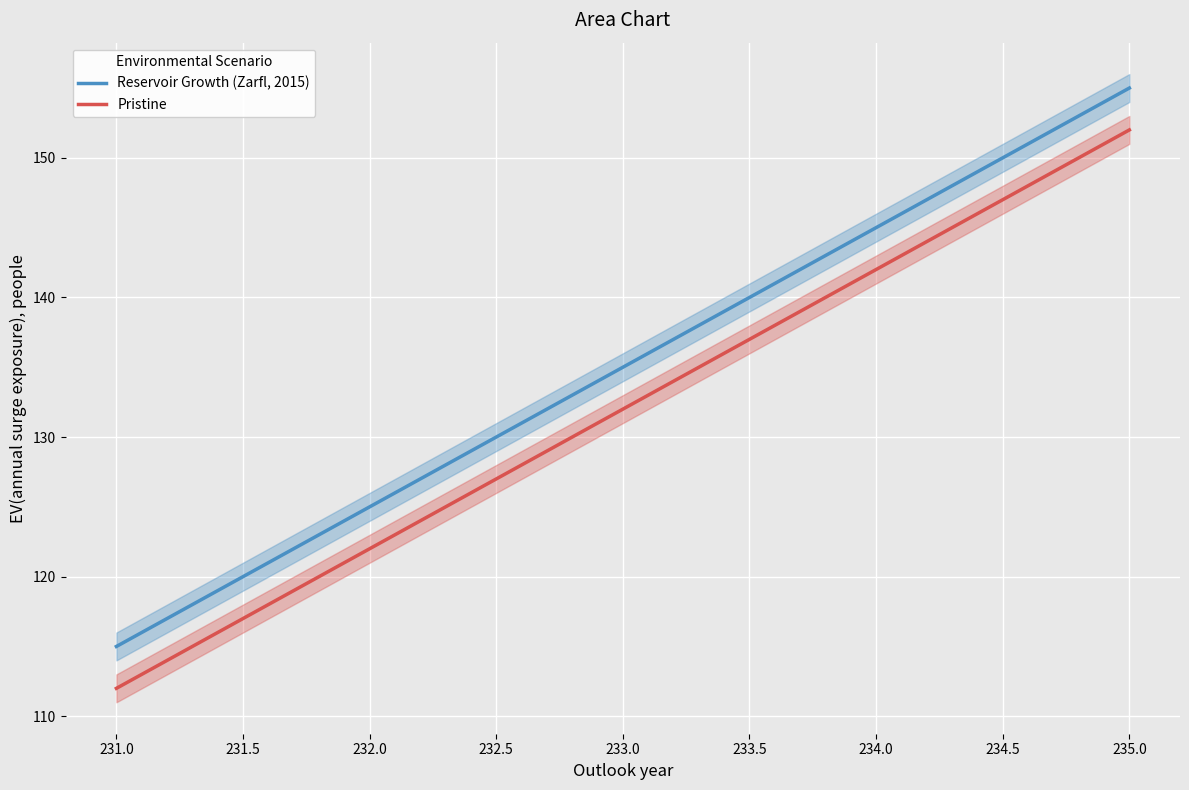

What value does the Reservoir Growth (Zarfl, 2015) series have at 235.0, to the nearest 5?

155